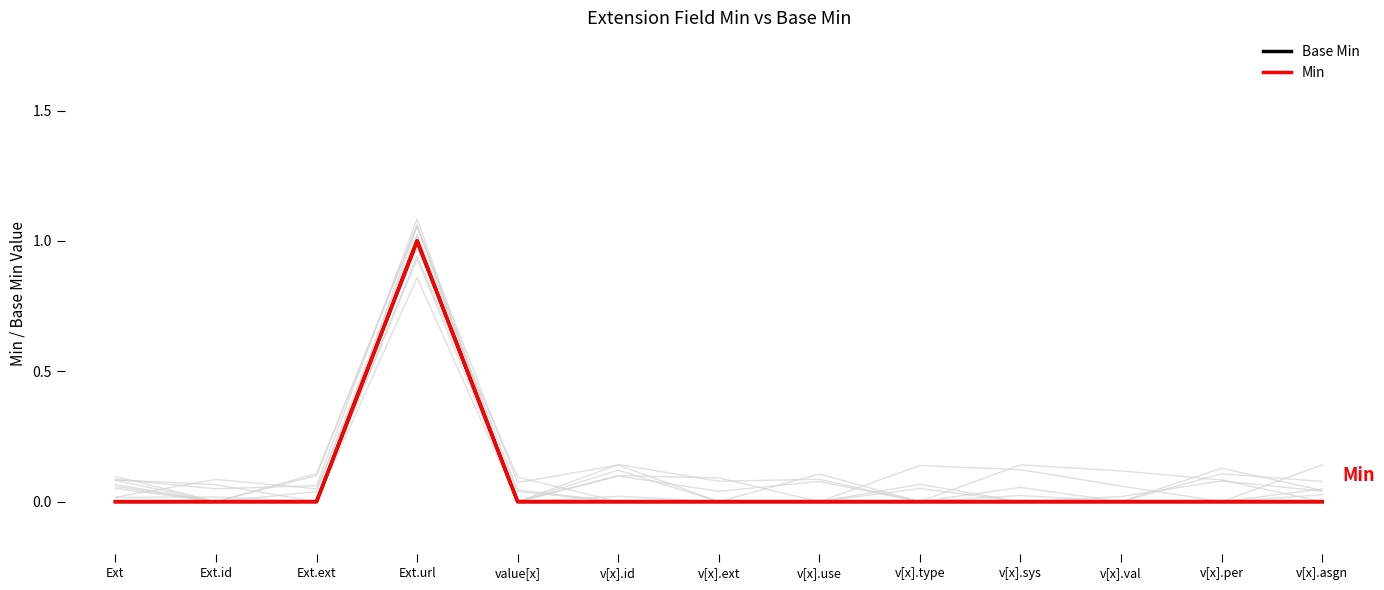

Which series has the largest range (max minus min)?

Base Min